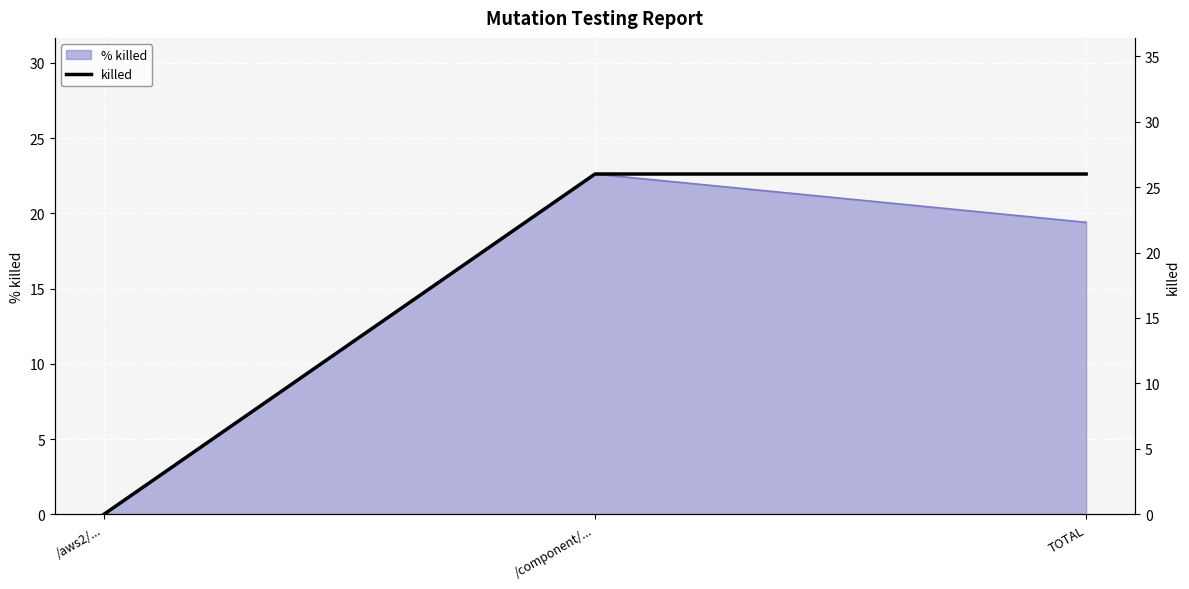

How many data points are less than 26?

1